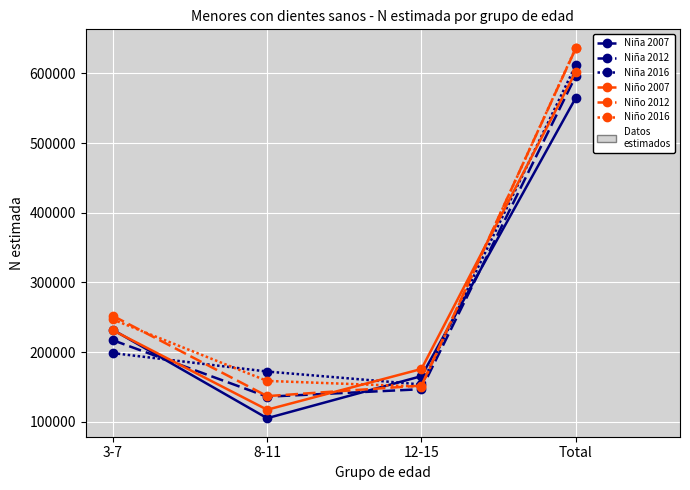

Count the number of data series in this chart.

6